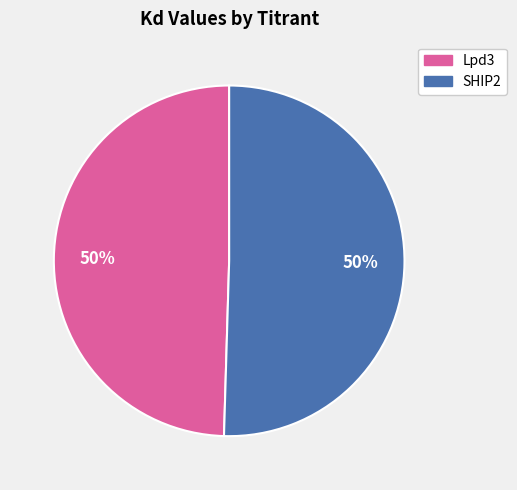

Do Lpd3 and SHIP2 together represent more than half of the pie?

Yes